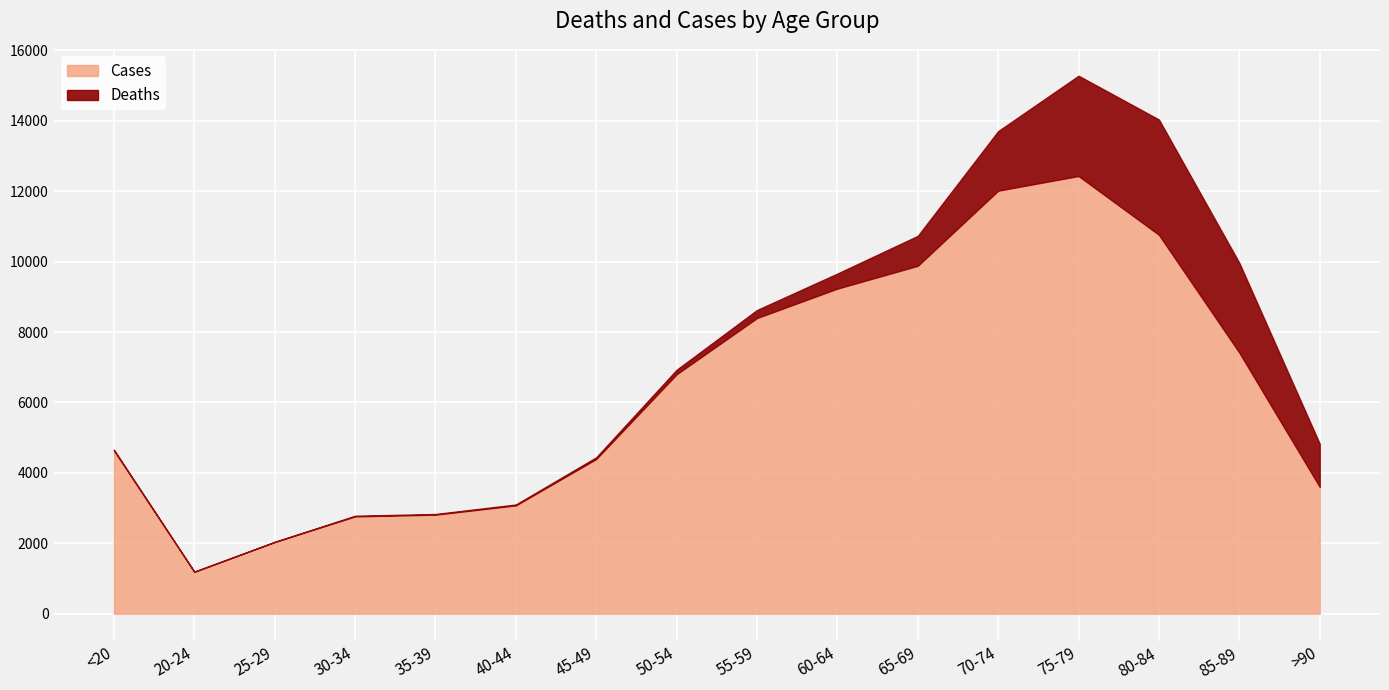

Reading right to left, list all the values displayed in this chart.

Deaths: >90=1224	85-89=2548	80-84=3273	75-79=2848	70-74=1690	65-69=850	60-64=426	55-59=227	50-54=126	45-49=47	40-44=24	35-39=18	30-34=17	25-29=3	20-24=4	<20=18
Cases: >90=3604	85-89=7417	80-84=10764	75-79=12434	70-74=12018	65-69=9883	60-64=9236	55-59=8400	50-54=6803	45-49=4396	40-44=3078	35-39=2814	30-34=2765	25-29=2038	20-24=1191	<20=4641